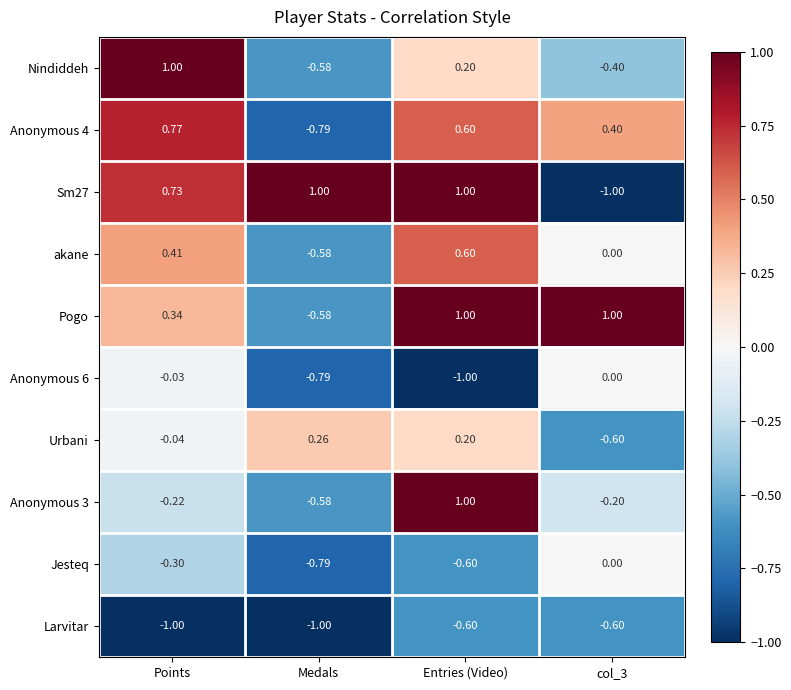

At which label is Sm27 closest to 0?

Points